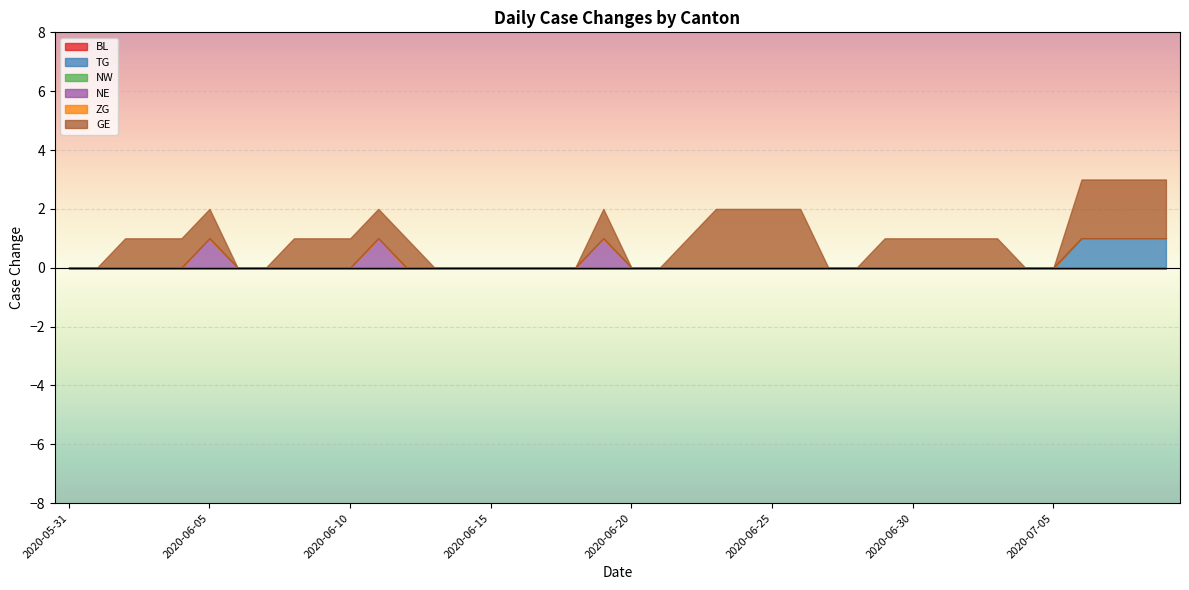

True or false: NE and ZG cross at least once.

False